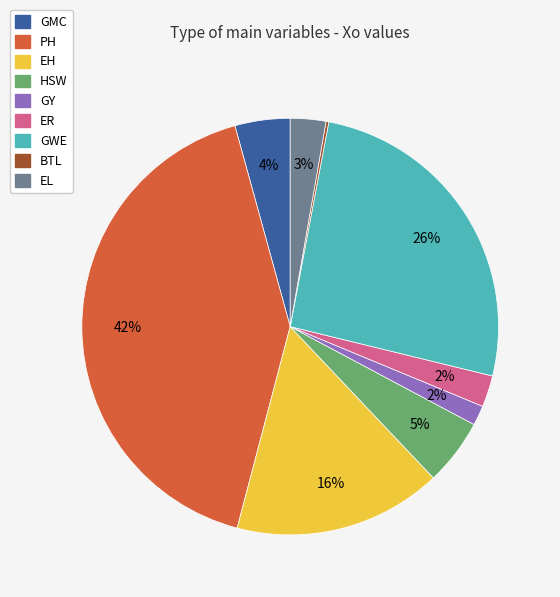

To the nearest percent, what is the combined percentage of HSW and GY?

7%